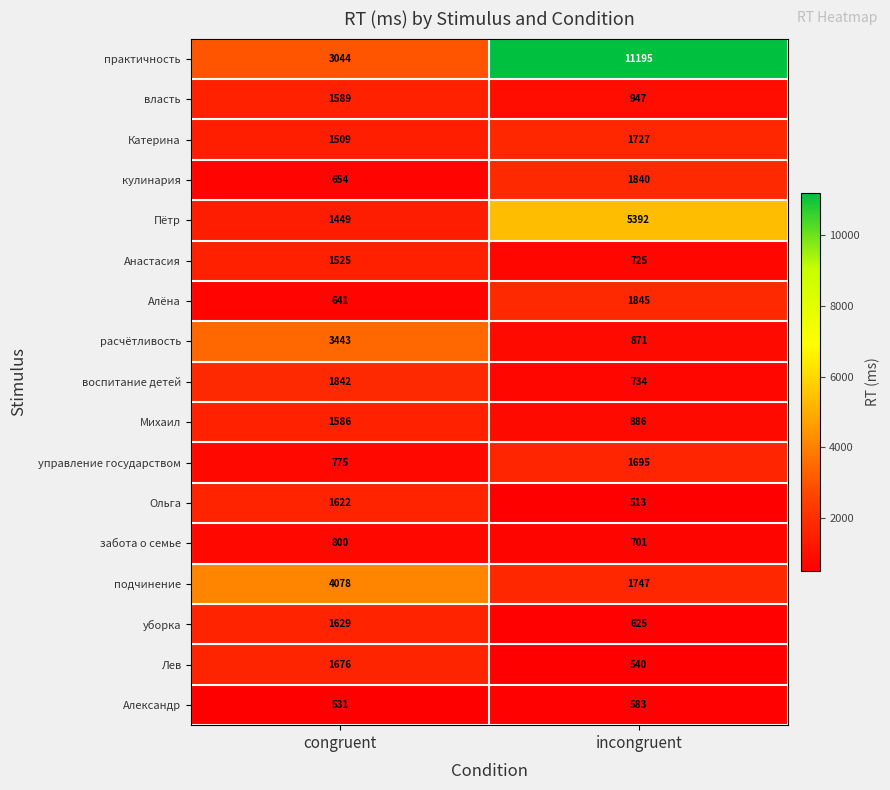

Which series has the largest range (max minus min)?

практичность